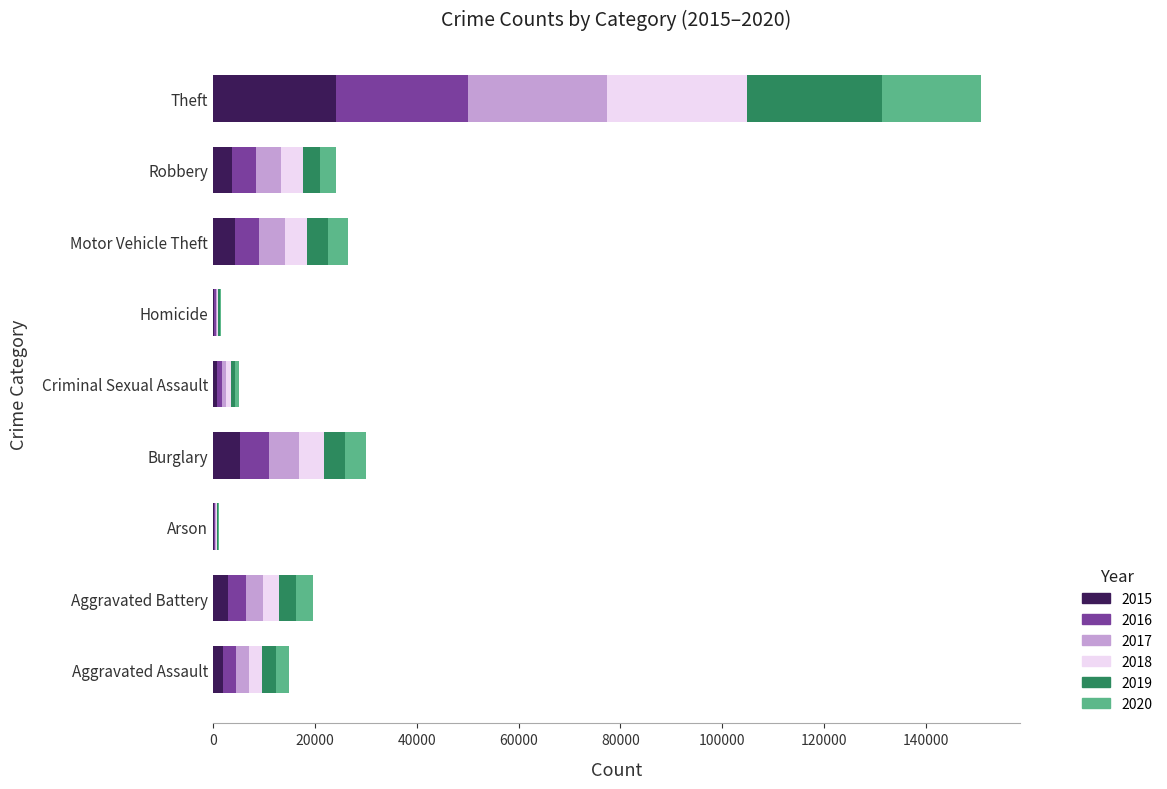

What is the total value across all series at Burglary?

30095